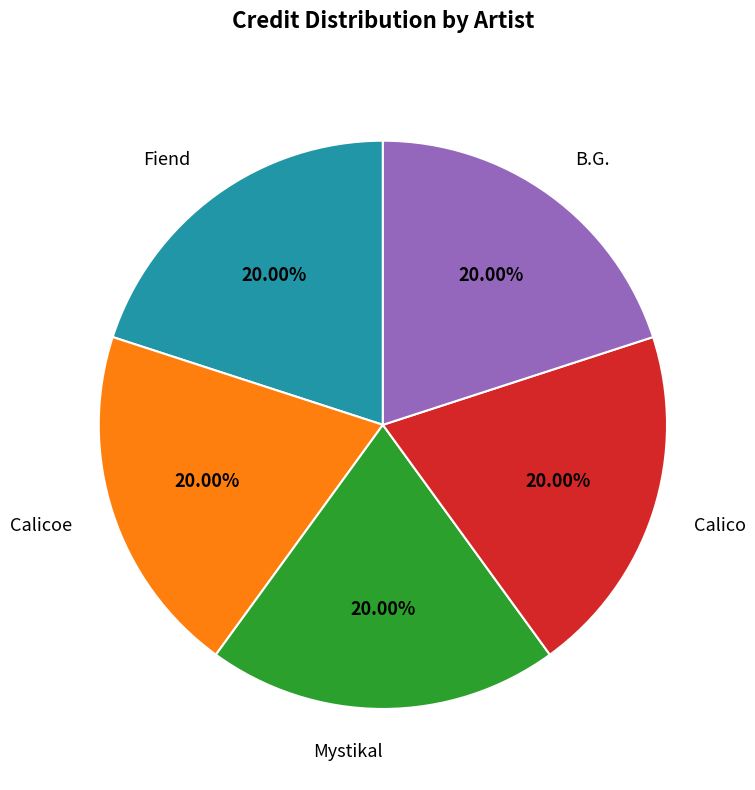

Is there any slice that represents more than half of the pie?

No